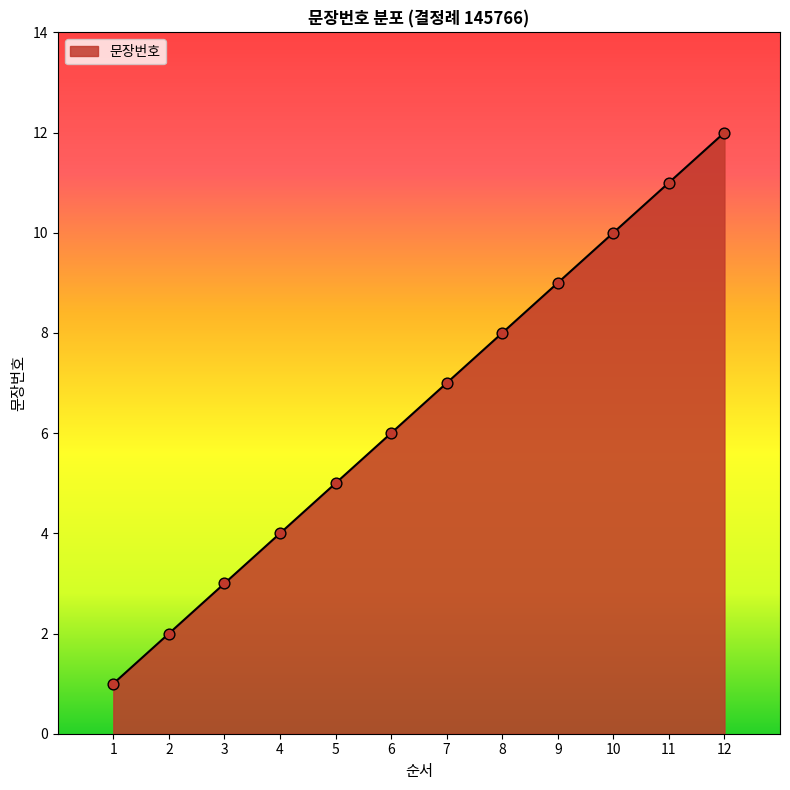

Between 5 and 12, which is larger?

12